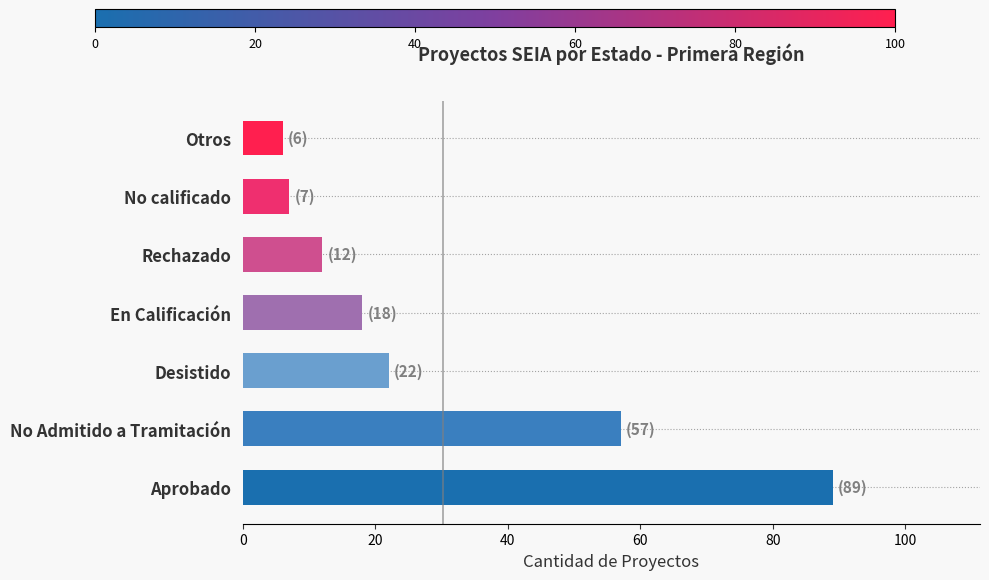

Where is the data nearest to the value 47?

No Admitido a Tramitación